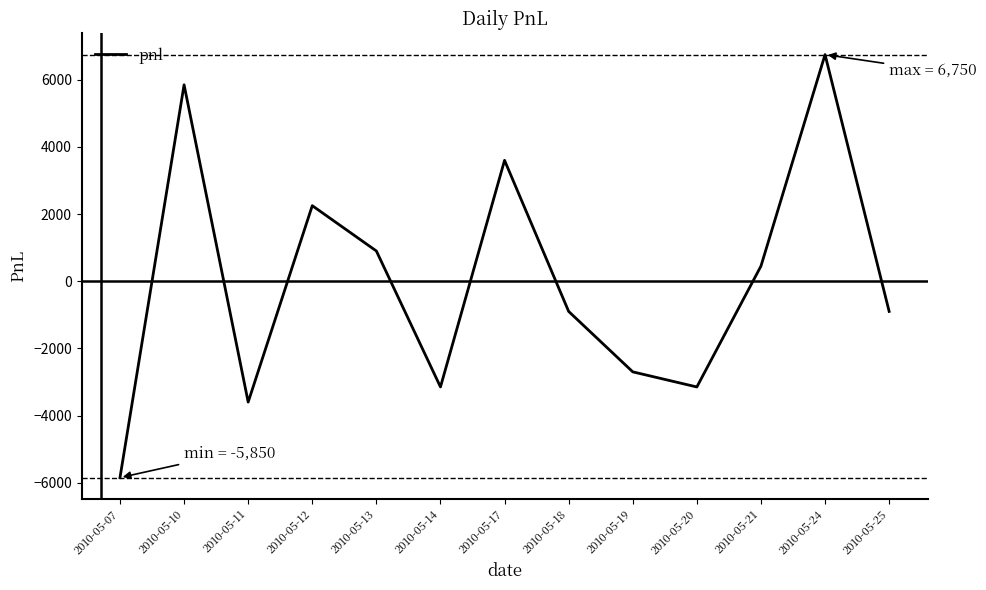

At which category does the data reach its first local peak?

2010-05-10